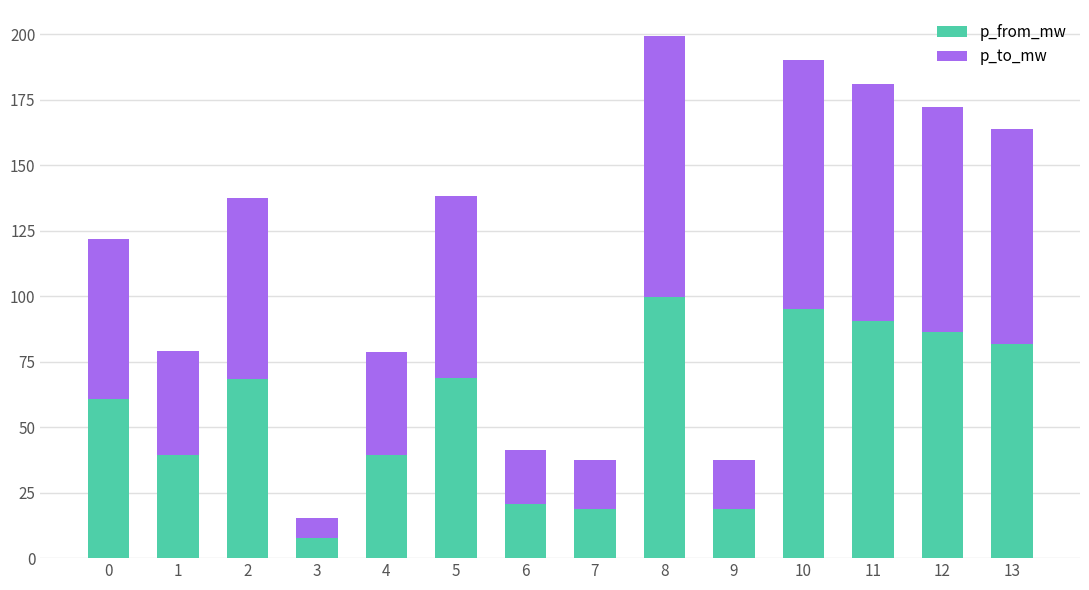

The value of p_from_mw at 7 is 18.7. True or false?

True